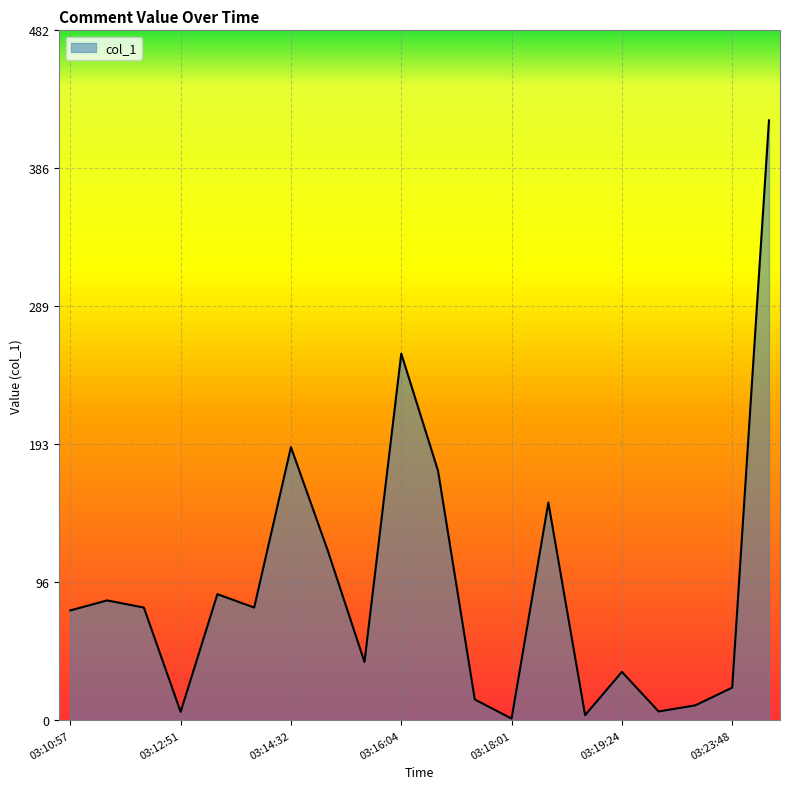

What is the greatest value displayed?

419.3